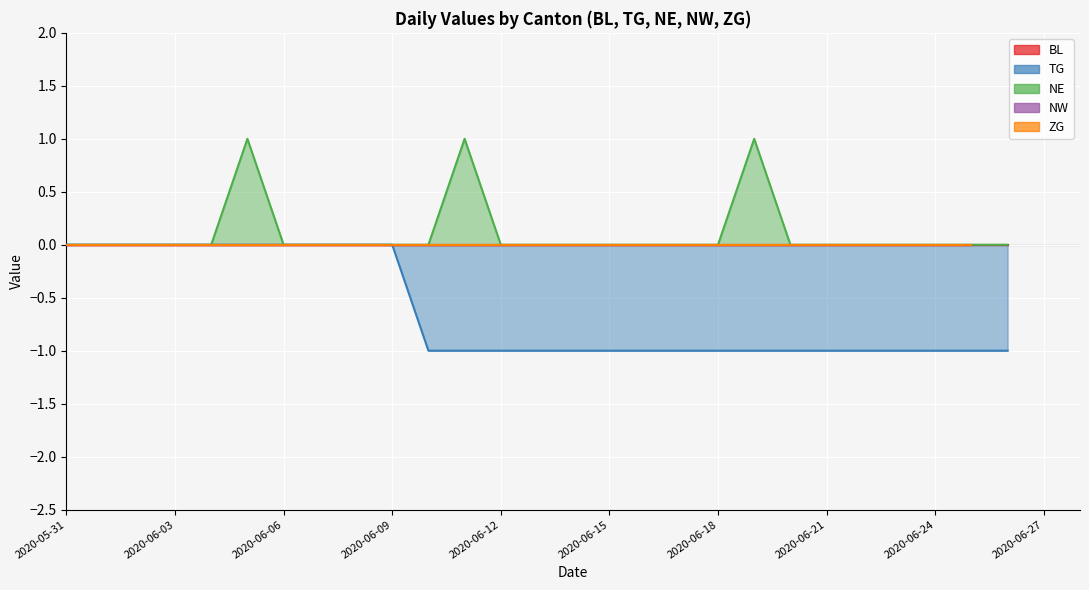

At which category is the sum across all series the highest?

2020-06-05